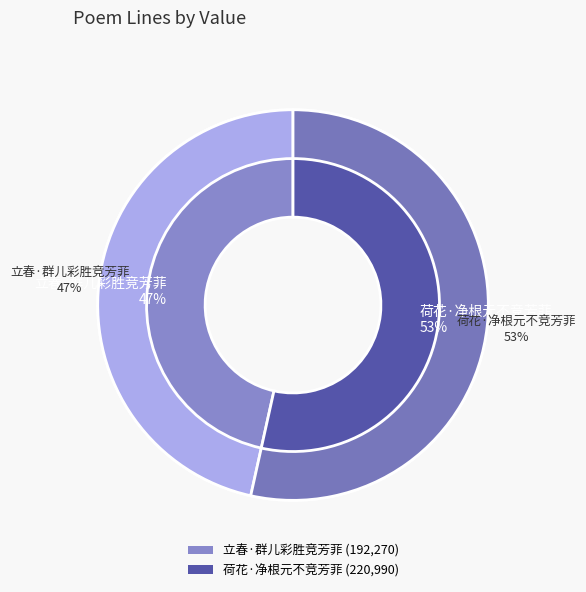

Is it true that 荷花·净根元不竞芳菲 is 53% of the pie?

True